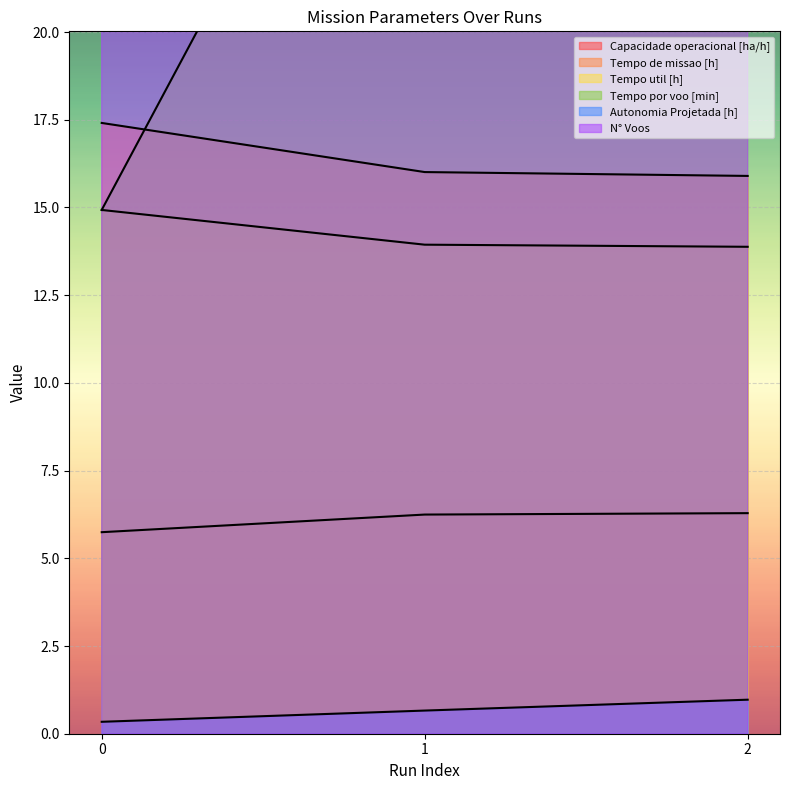

Reading left to right, transcribe all the data shown in this chart.

Capacidade operacional [ha/h]: 5.7	6.2	6.3
Tempo de missao [h]: 17.4	16.0	15.9
Tempo util [h]: 14.9	13.9	13.9
Tempo por voo [min]: 14.9	32.2	36.2
Autonomia Projetada [h]: 0.3	0.7	1.0
N° Voos: 60.0	26.0	23.0